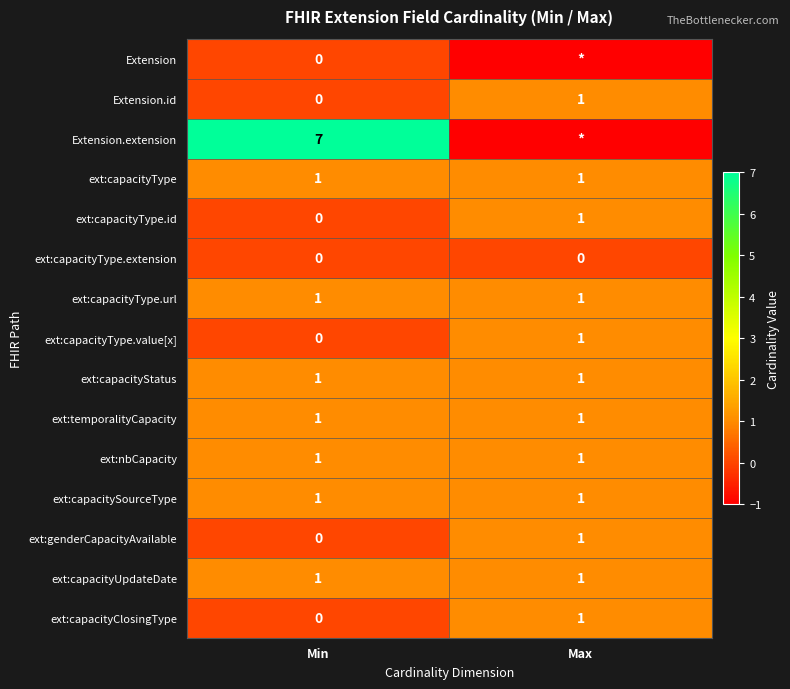

Between Min and Max, which is larger?

Min